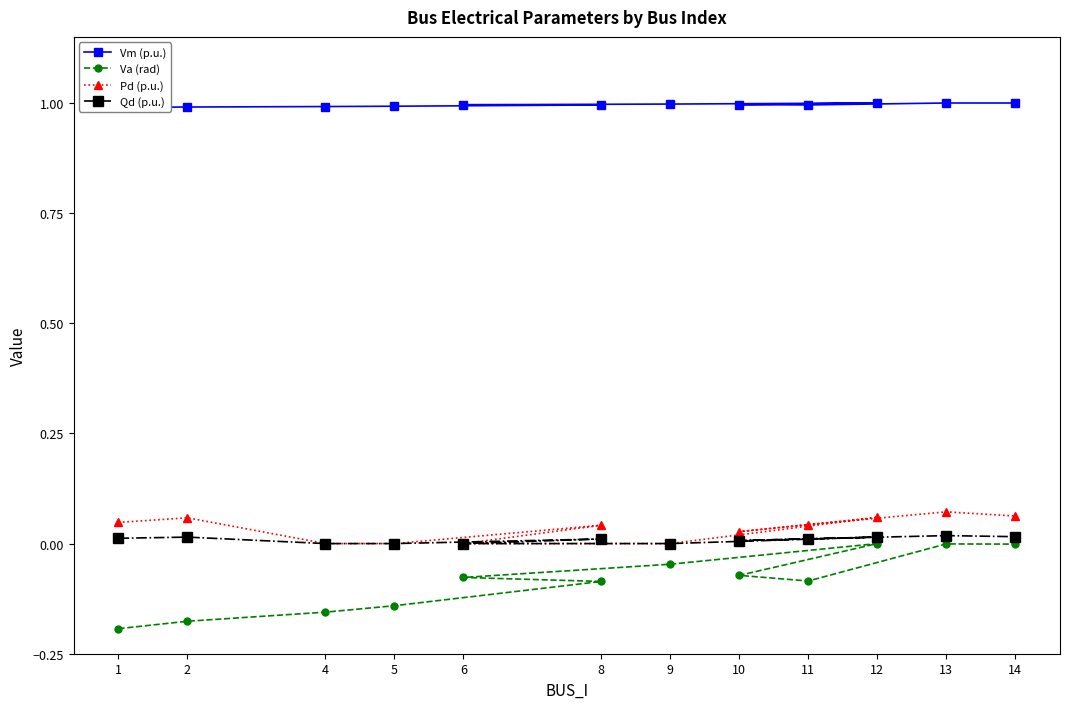

True or false: Pd (p.u.) and Vm (p.u.) intersect in this chart.

False